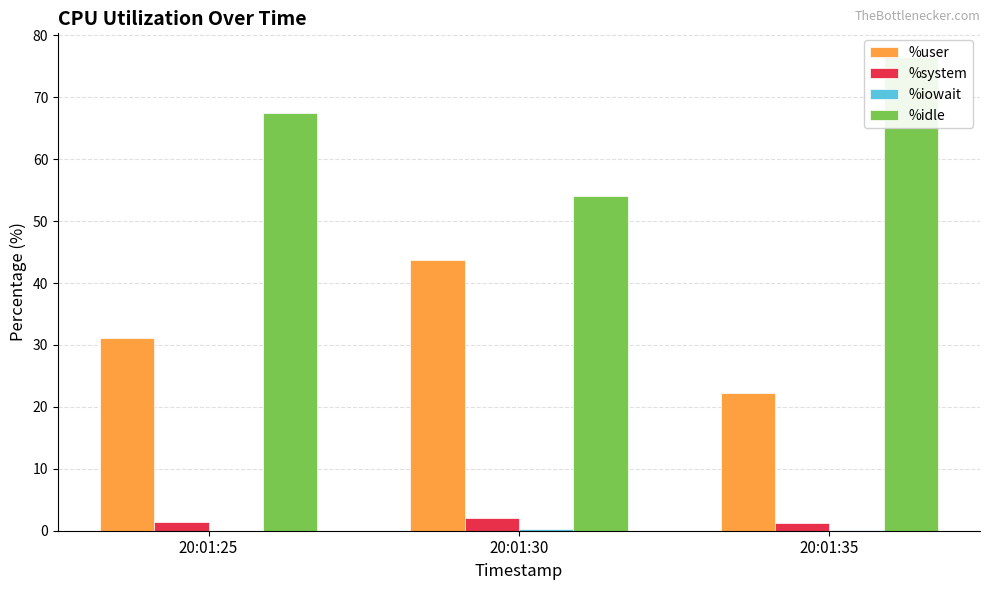

How many bars are there in total?

12